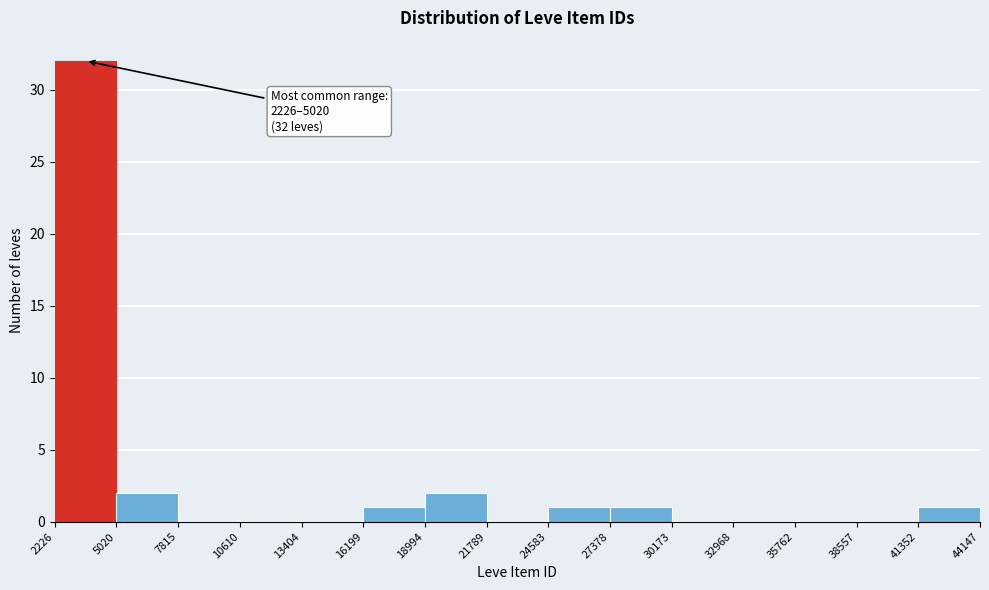

Over which range of the x-axis is the bar tallest?

2226 to 5020